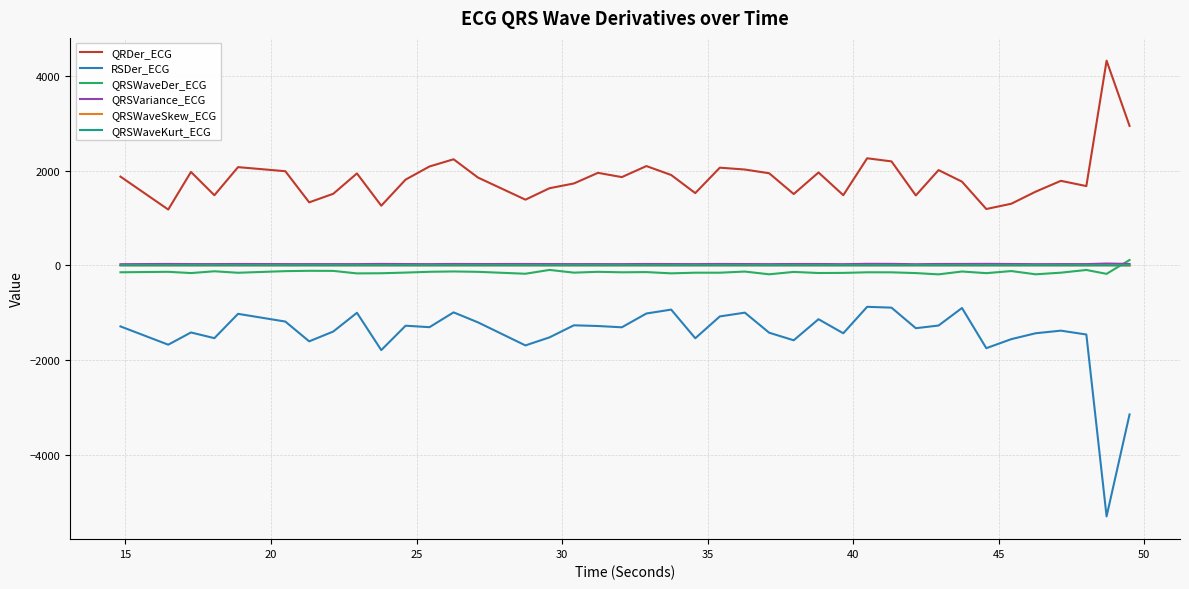

What is the maximum value shown in the chart?

4328.9